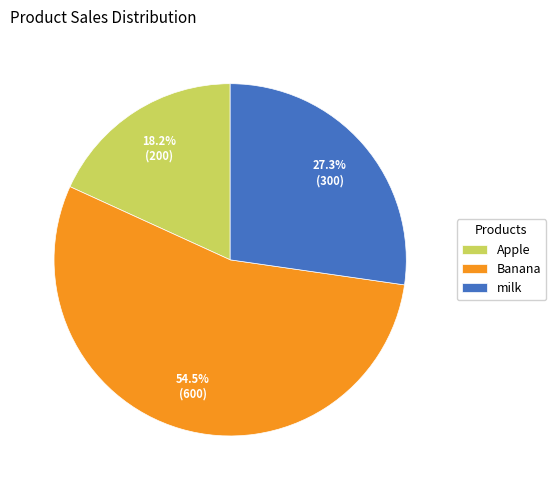

What percentage is NOT represented by Banana?

45.5%